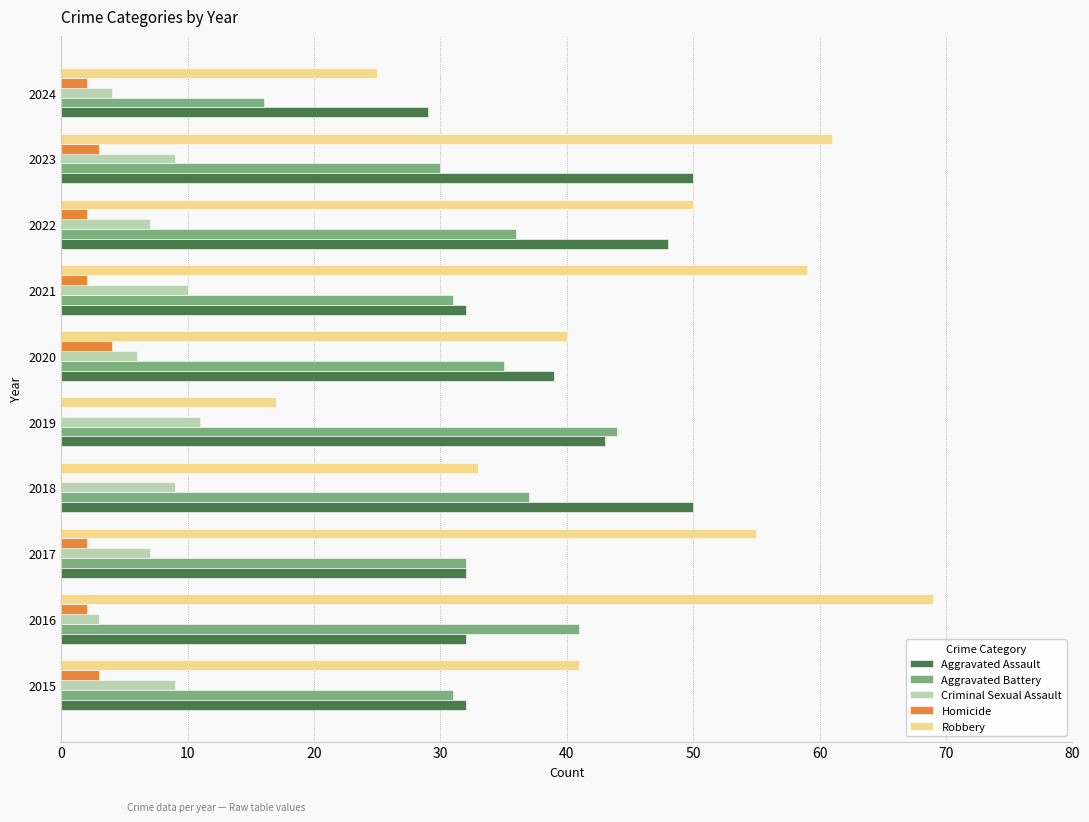

Count the number of categories in the chart.

10